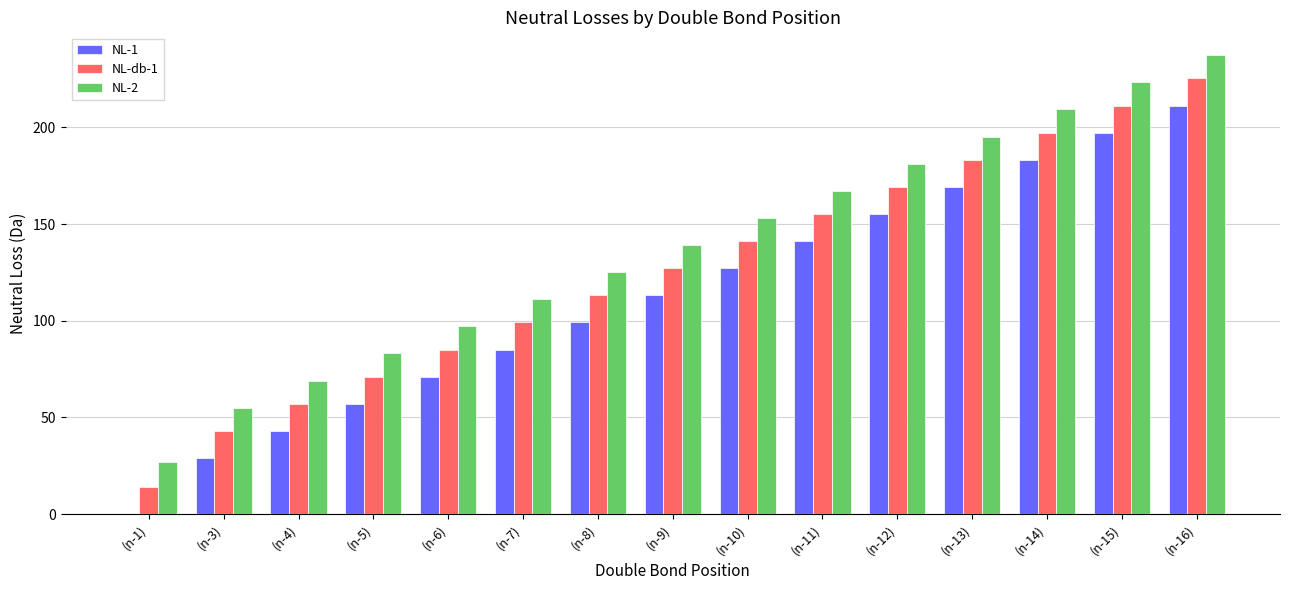

Reading right to left, what are all the values shown in this chart?

NL-1: 211.2	197.2	183.2	169.2	155.2	141.2	127.1	113.1	99.1	85.1	71.1	57.1	43.1	29.0	0.0
NL-db-1: 225.3	211.2	197.2	183.2	169.2	155.2	141.2	127.1	113.1	99.1	85.1	71.1	57.1	43.1	14.0
NL-2: 237.3	223.2	209.2	195.2	181.2	167.2	153.2	139.1	125.1	111.1	97.1	83.1	69.1	55.1	27.0